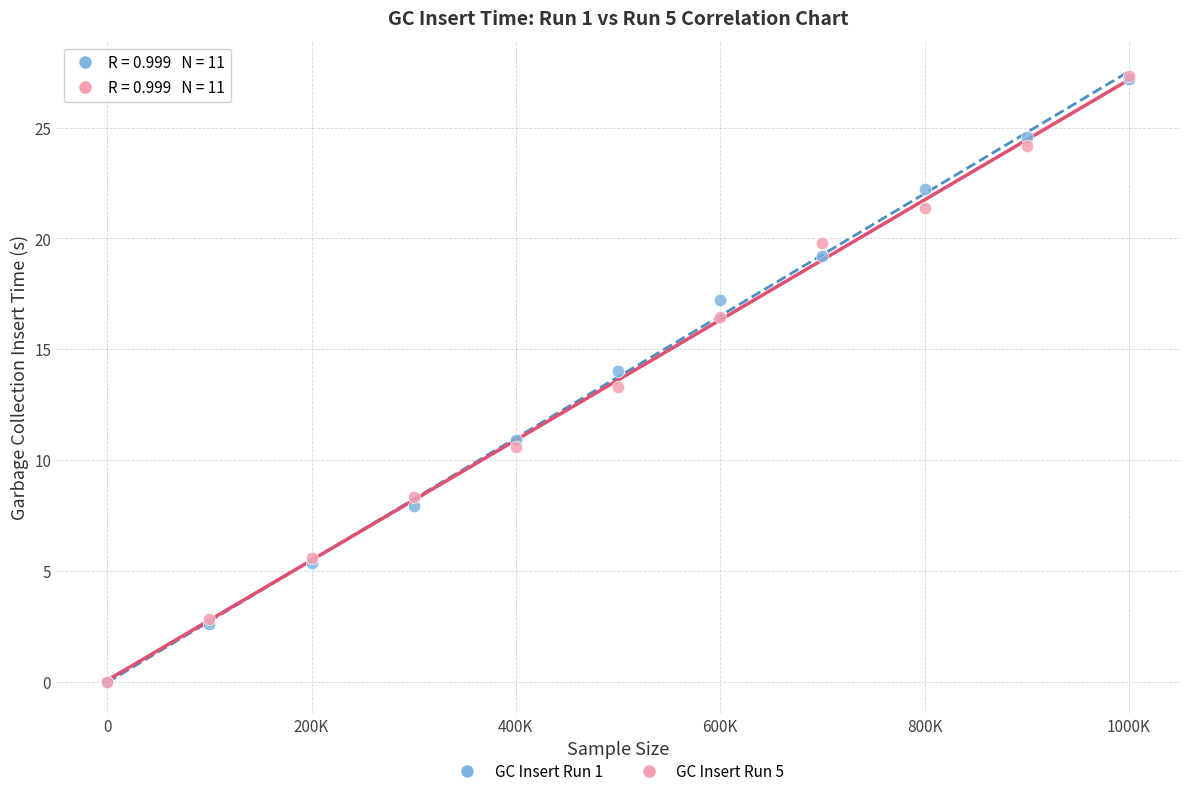

Which series has the largest Y range (max minus min)?

GC Insert Run 5